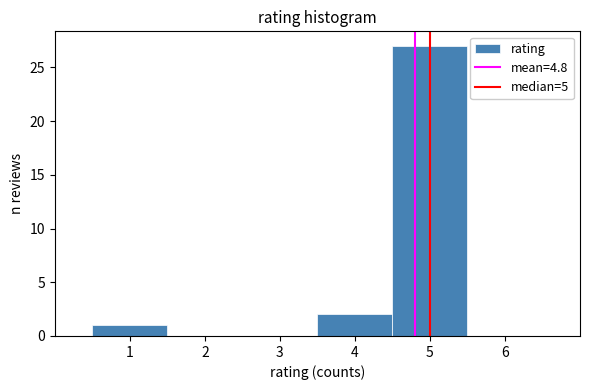

Which range on the x-axis has the tallest bar?

4.5 to 5.5